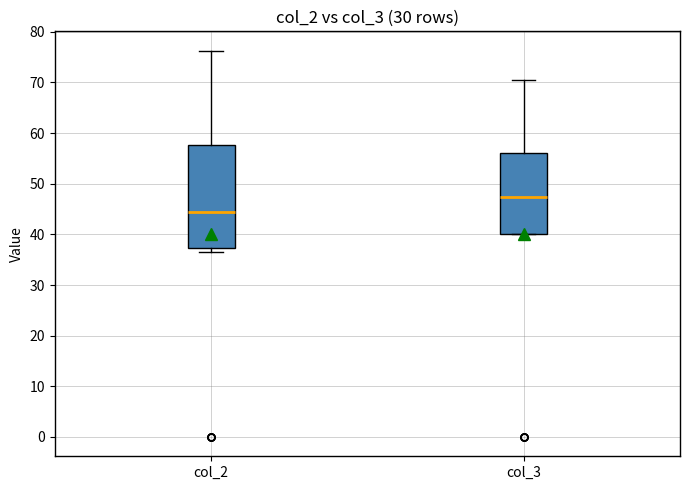

Reading left to right, read every box against the y-axis: the position of its median line, the range the box covers, and the ends of its whiskers. The values are not printed on the chart, so give them approximately, as read against the axis.

col_2: median 44, box 37 to 58, whiskers 36 to 76
col_3: median 47, box 40 to 56, whiskers 40 to 70